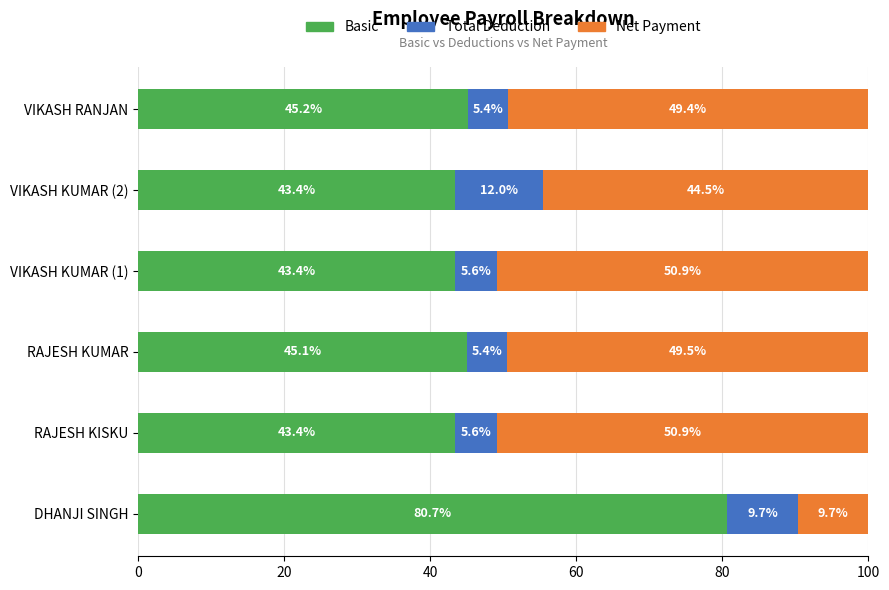

What are all the series names shown in the legend?

Basic, Total Deduction, Net Payment